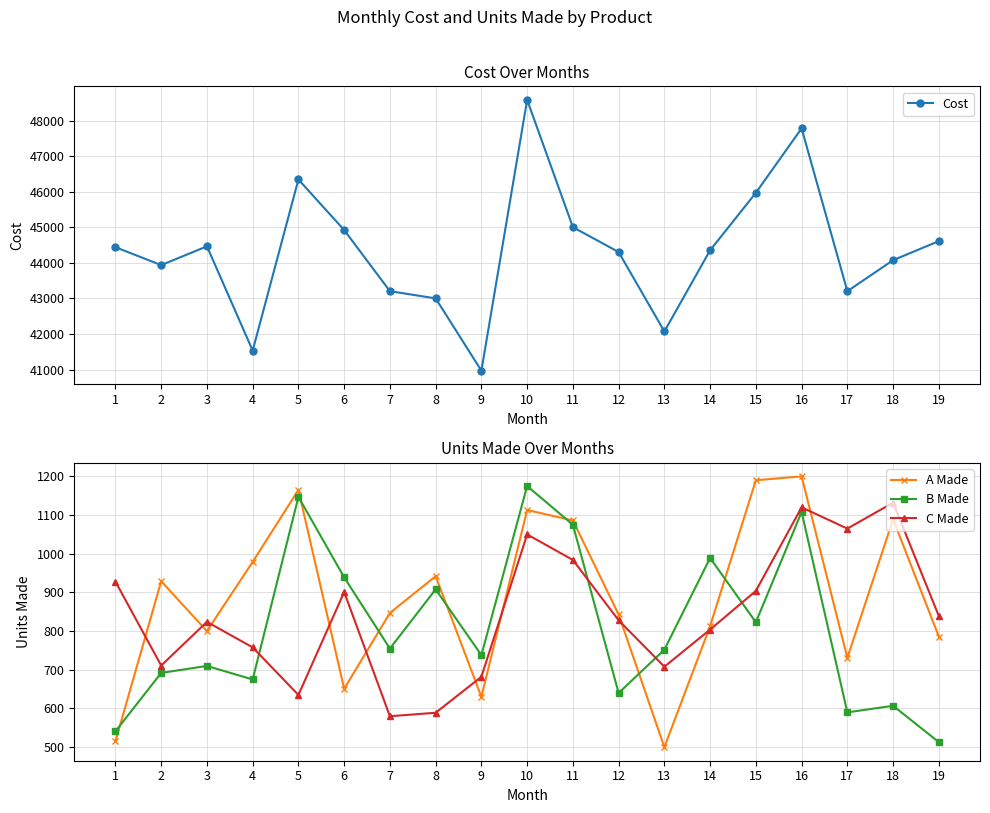

Between 12 and 16, which is larger?

16